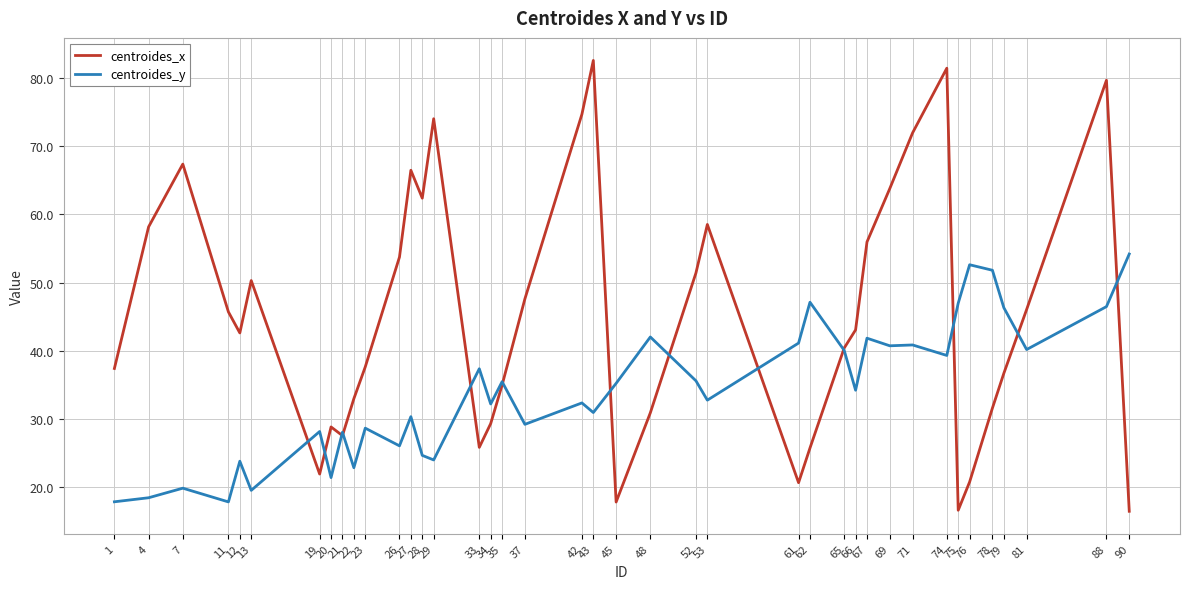

Which series changed the most between 26 and 69?

centroides_y